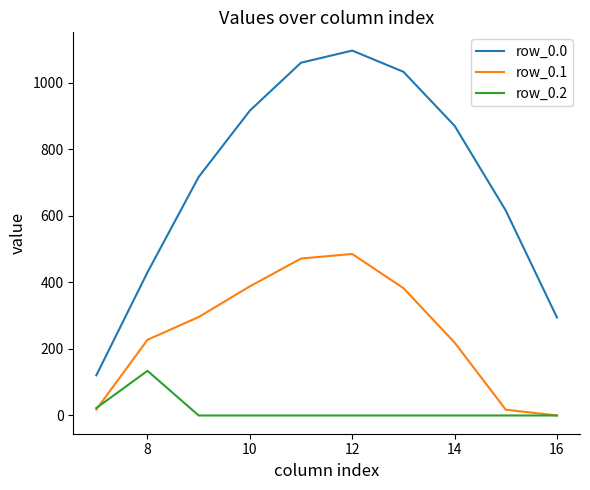

Which series has the widest spread of values?

row_0.0